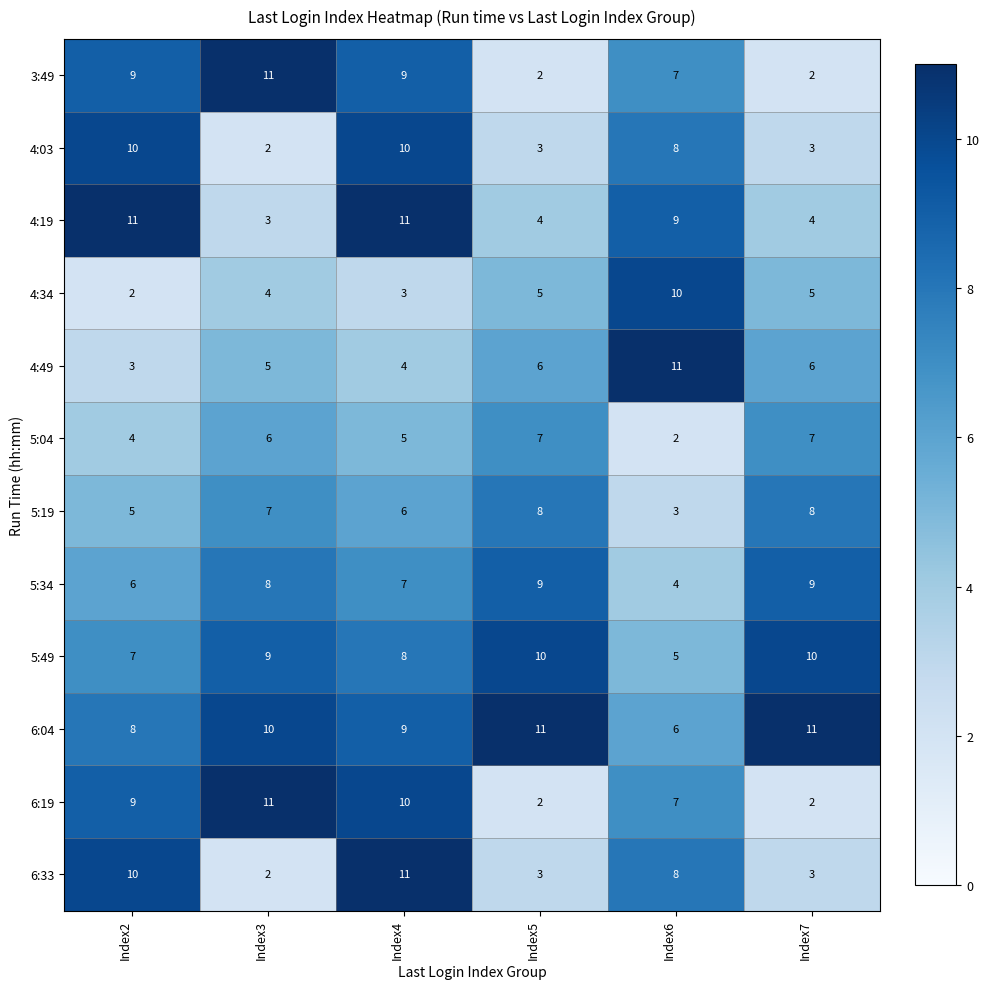

What value does the 4:34 series have at Index7?

5